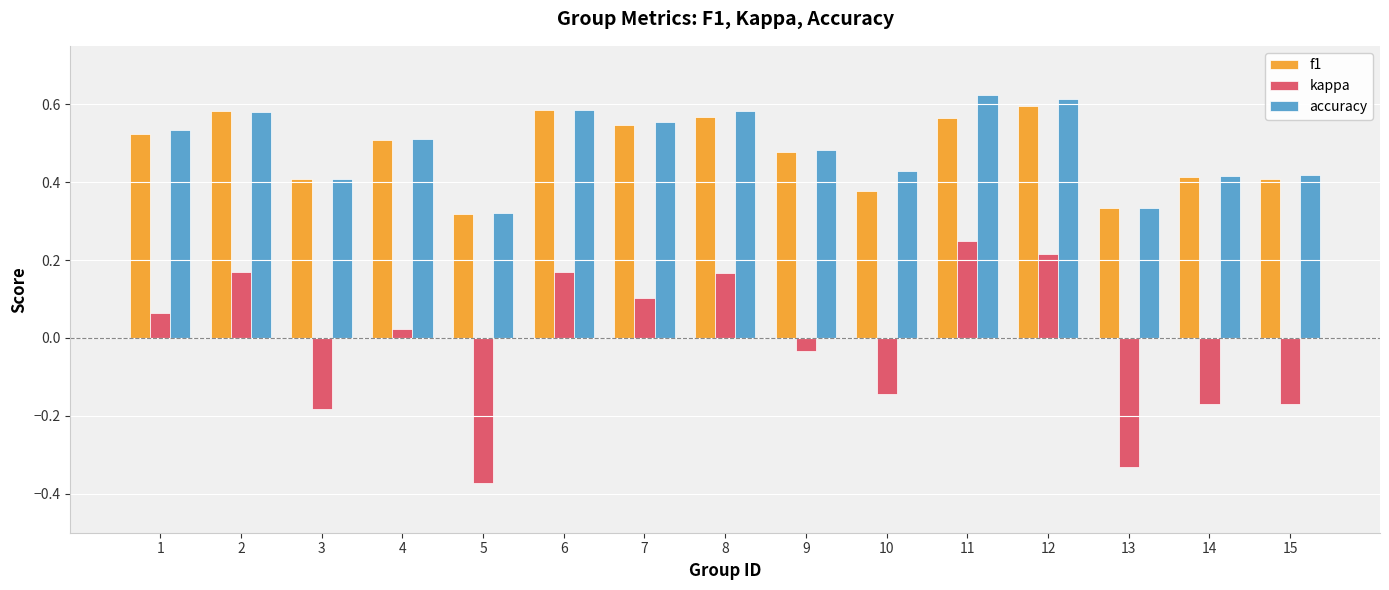

What are all the series names shown in the legend?

f1, kappa, accuracy